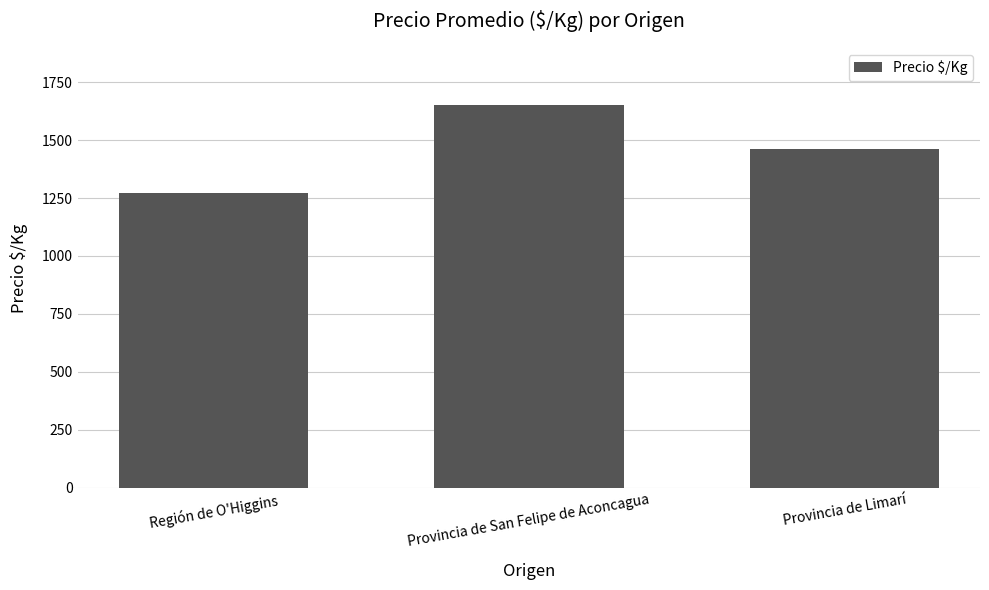

What is the change in value from Región de O'Higgins to Provincia de San Felipe de Aconcagua?

+380